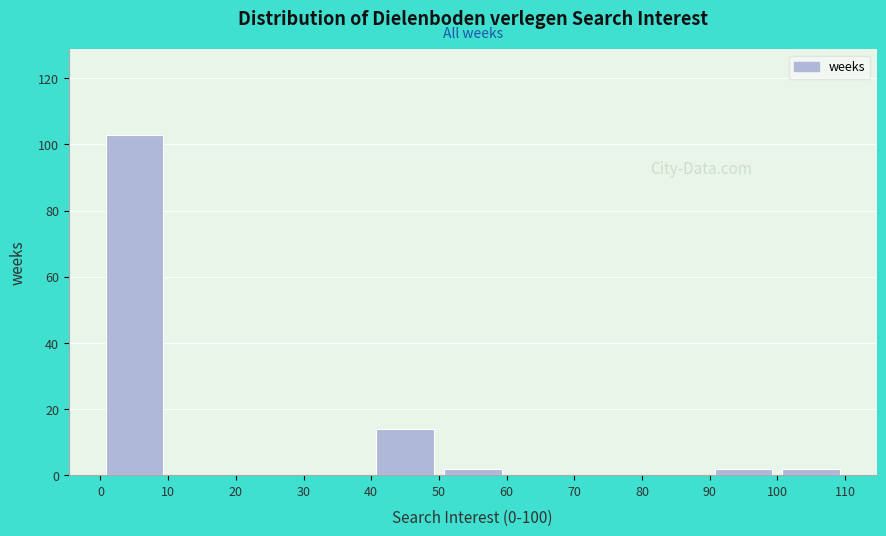

What is the height of the bar covering 50 to 60 on the x-axis? The values are not printed on the chart, so give them approximately, as read against the axis.

2